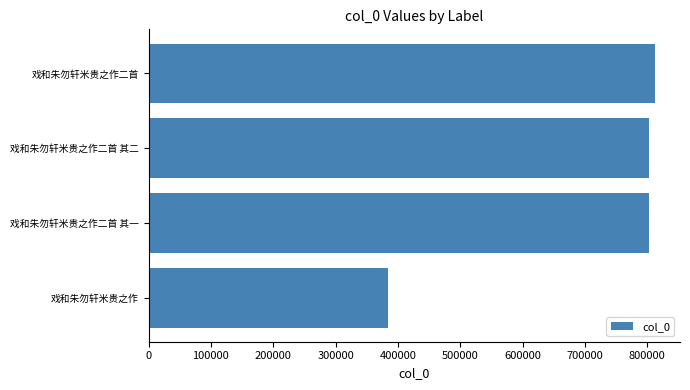

How many bars are there in total?

4